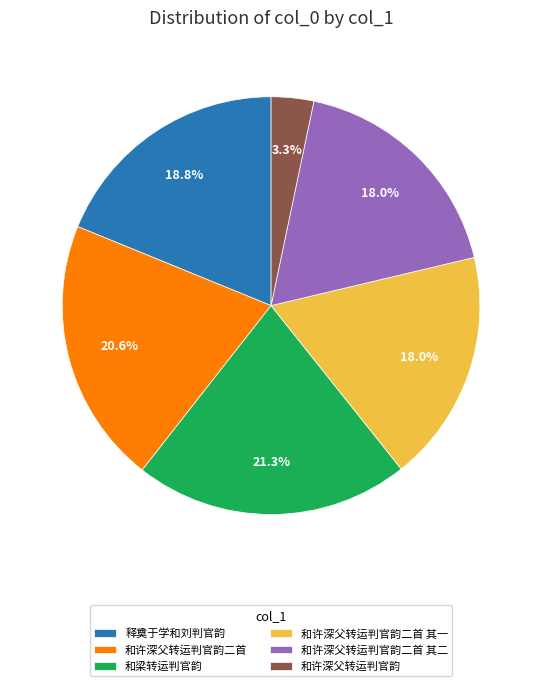

What is the largest slice in the pie chart?

和梁转运判官韵